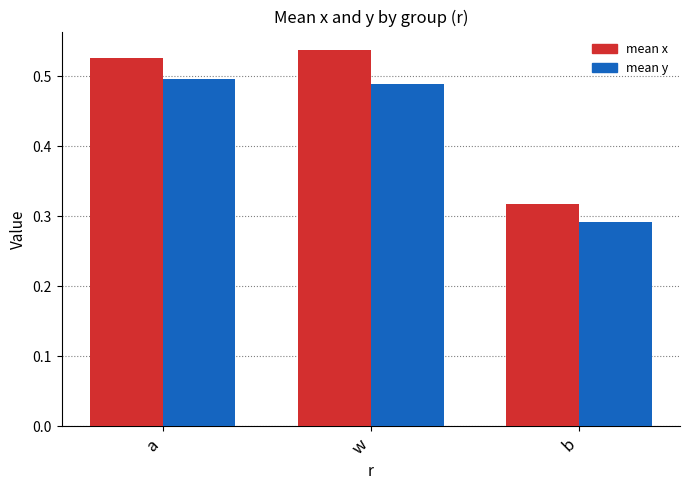

Which category has the lowest value across all series?

b